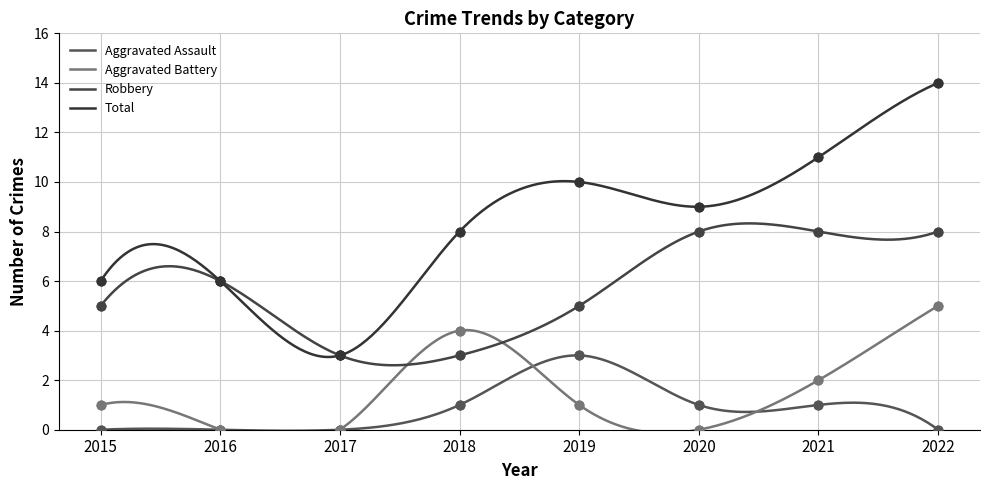

Which series reaches the maximum Y coordinate?

Total